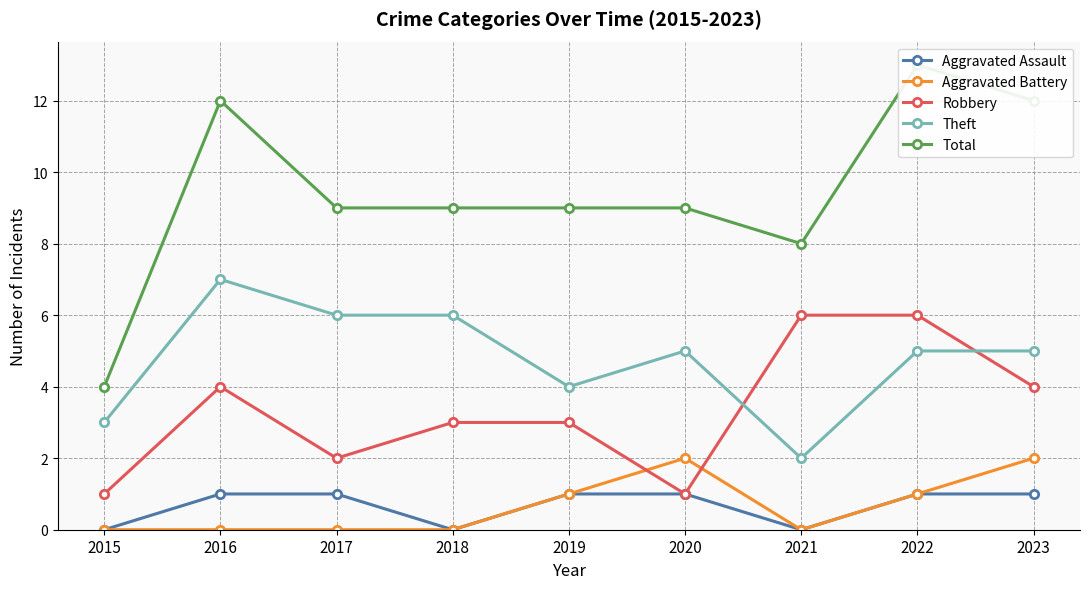

What is the minimum value for Theft?

2